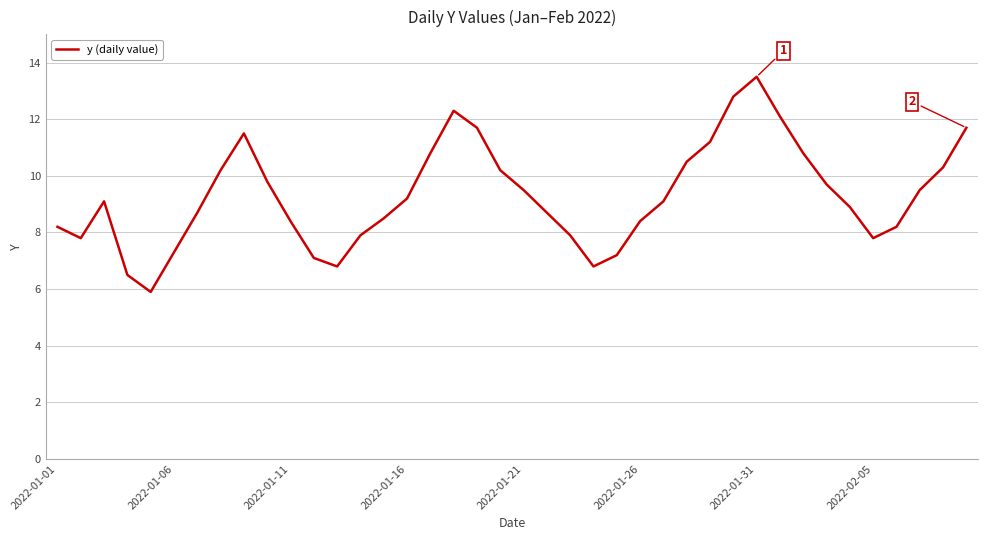

What is the maximum value shown in the chart?

13.5